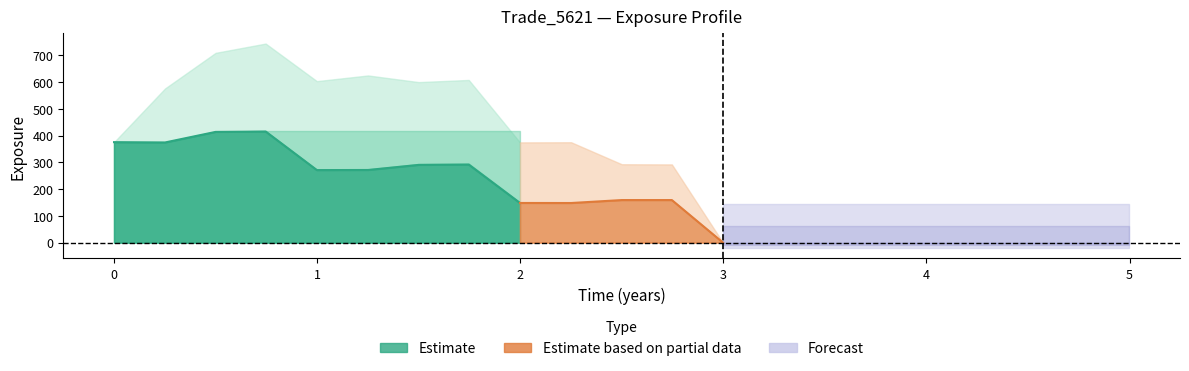

How many lines are shown in the chart?

5